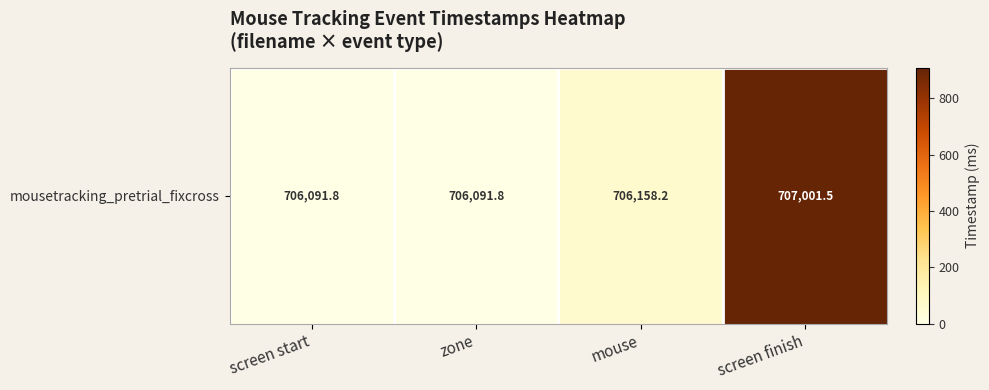

At which category does the chart reach its peak across all series?

screen finish